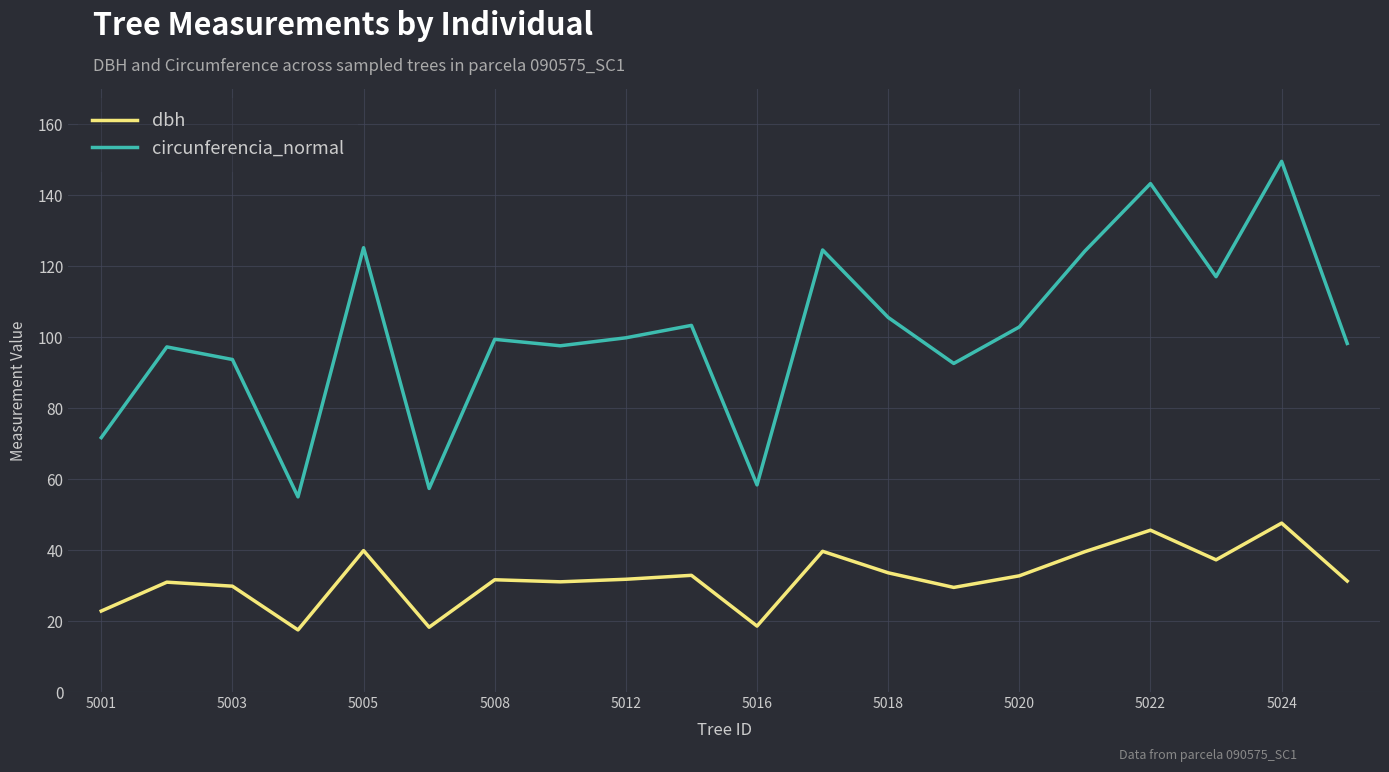

Which series has the widest spread of values?

circunferencia_normal